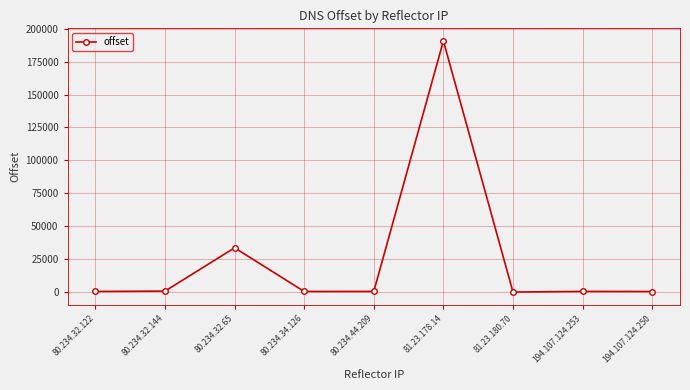

What value does the data have at 81.23.180.70?

-406